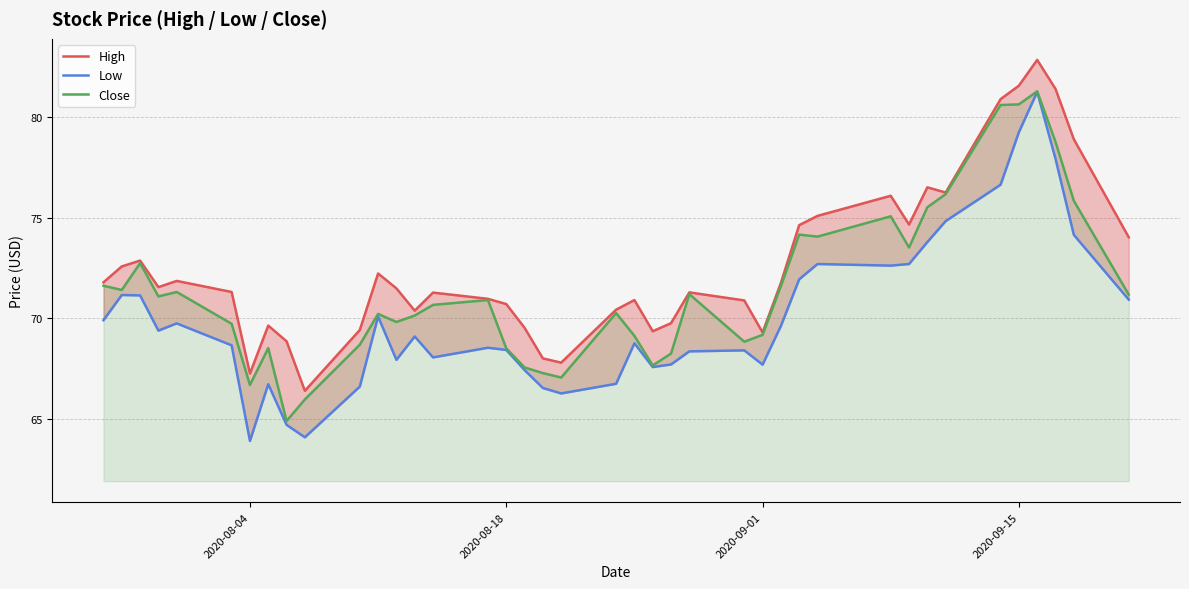

Is it true that Close equals 55.8 at 2020-09-15?

False